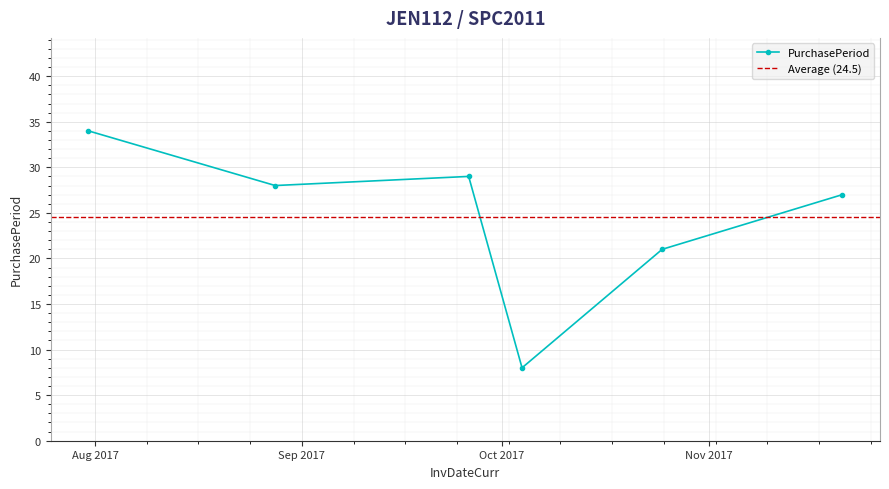

What is the label of the 6th point from the left?

2017-11-21